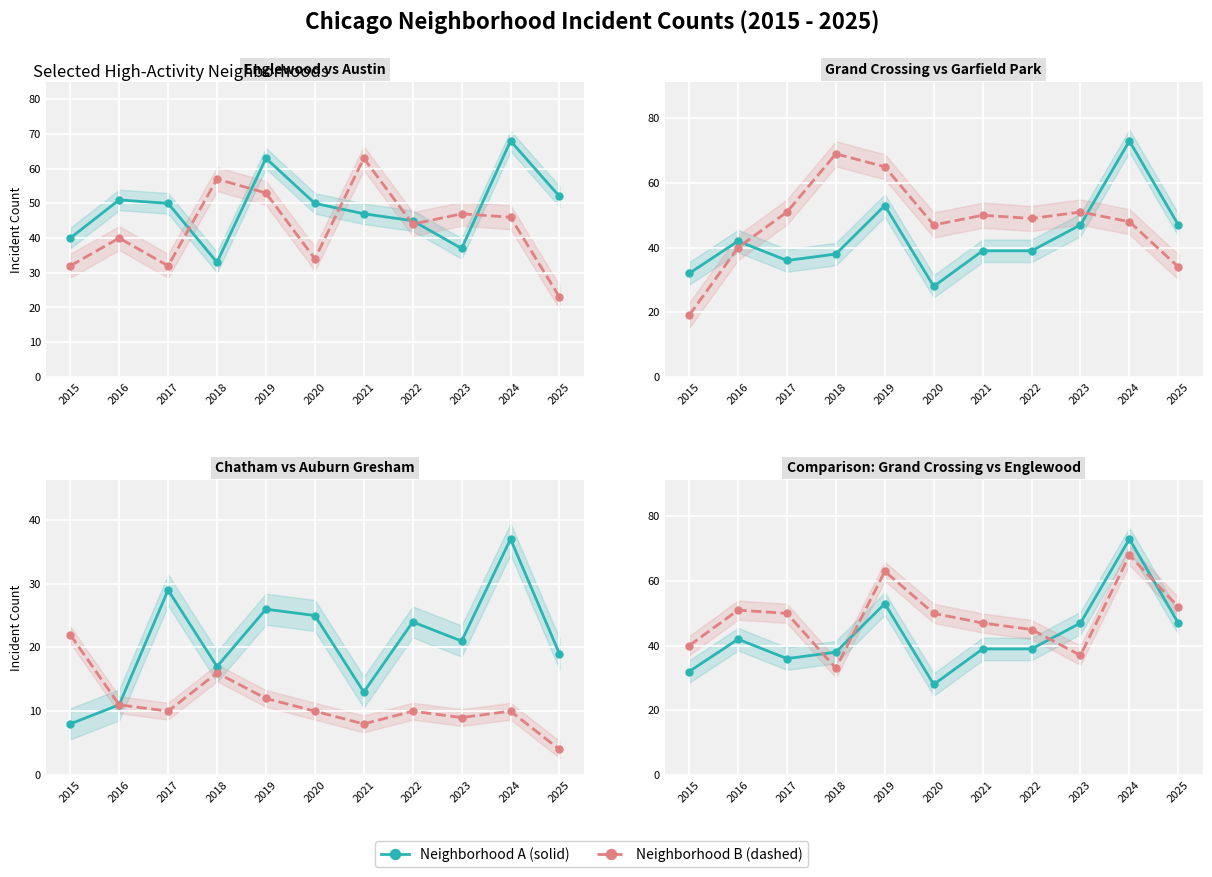

At which label does Englewood reach its minimum?

2018